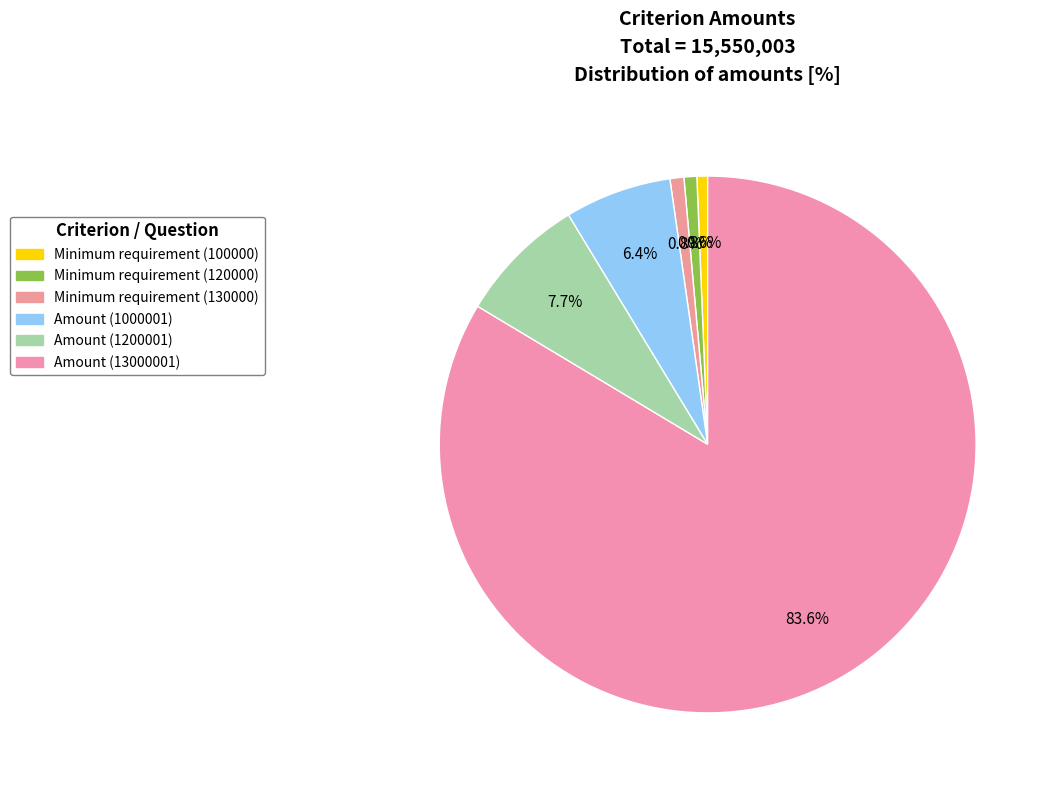

To the nearest percent, what is the difference between the largest and smallest slice percentages?

83%